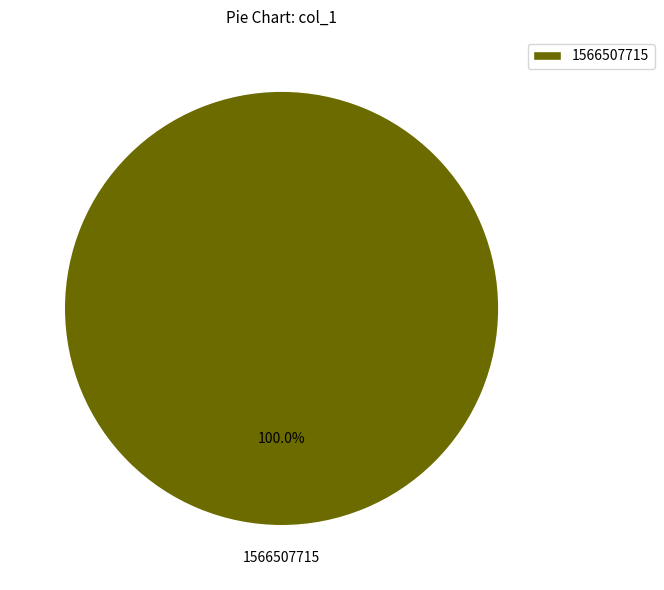

How many slices are in this pie chart?

1